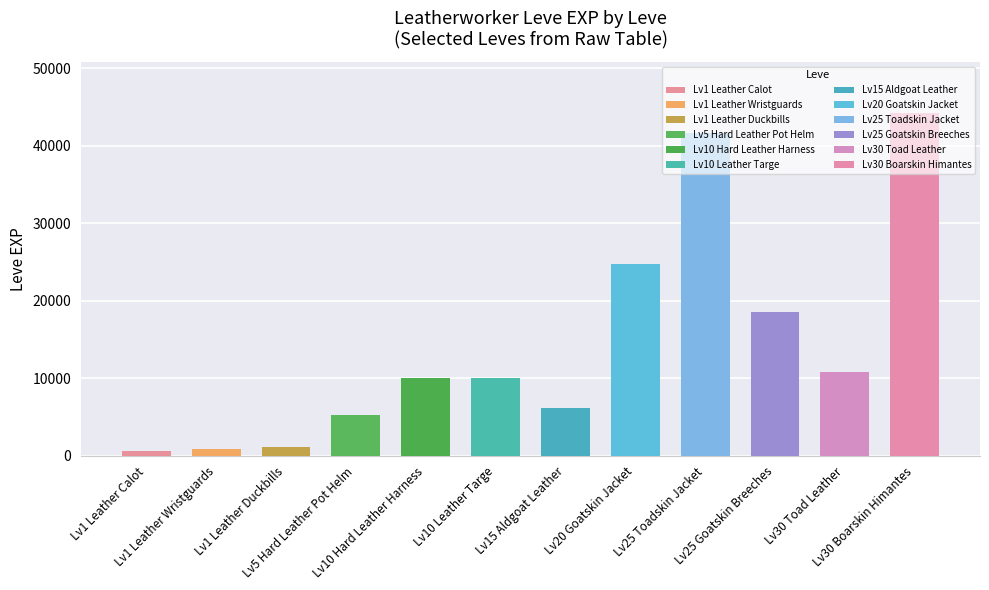

True or false: leve_level has a value of 34 at 8.

False